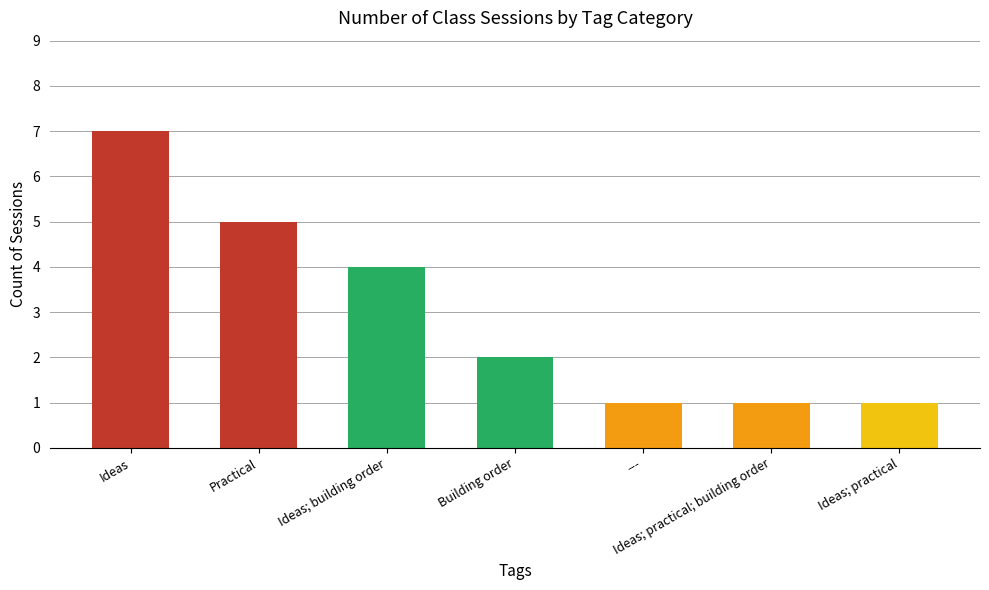

Reading left to right, list all the values displayed in this chart.

Ideas=7	Practical=5	Ideas; building order=4	Building order=2	---=1	Ideas; practical; building order=1	Ideas; practical=1